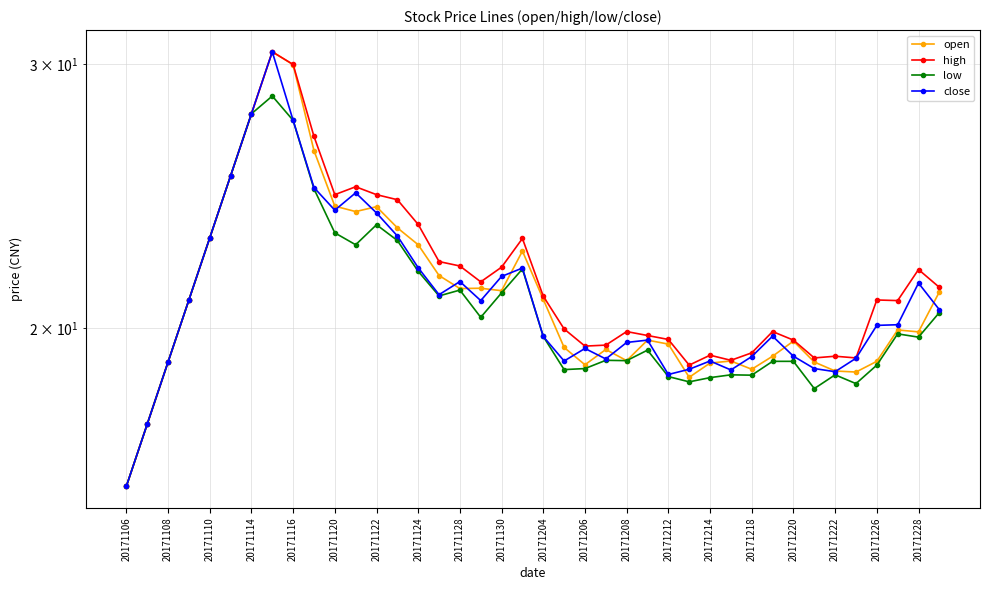

Which category has the lowest value in the high series?

20171106